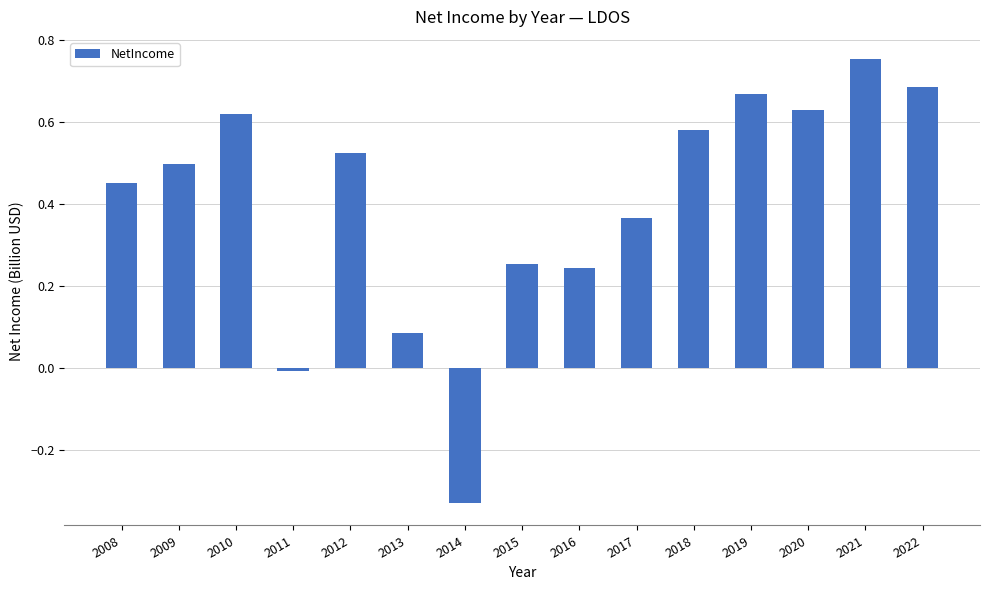

What is the sum of all values?

6.0